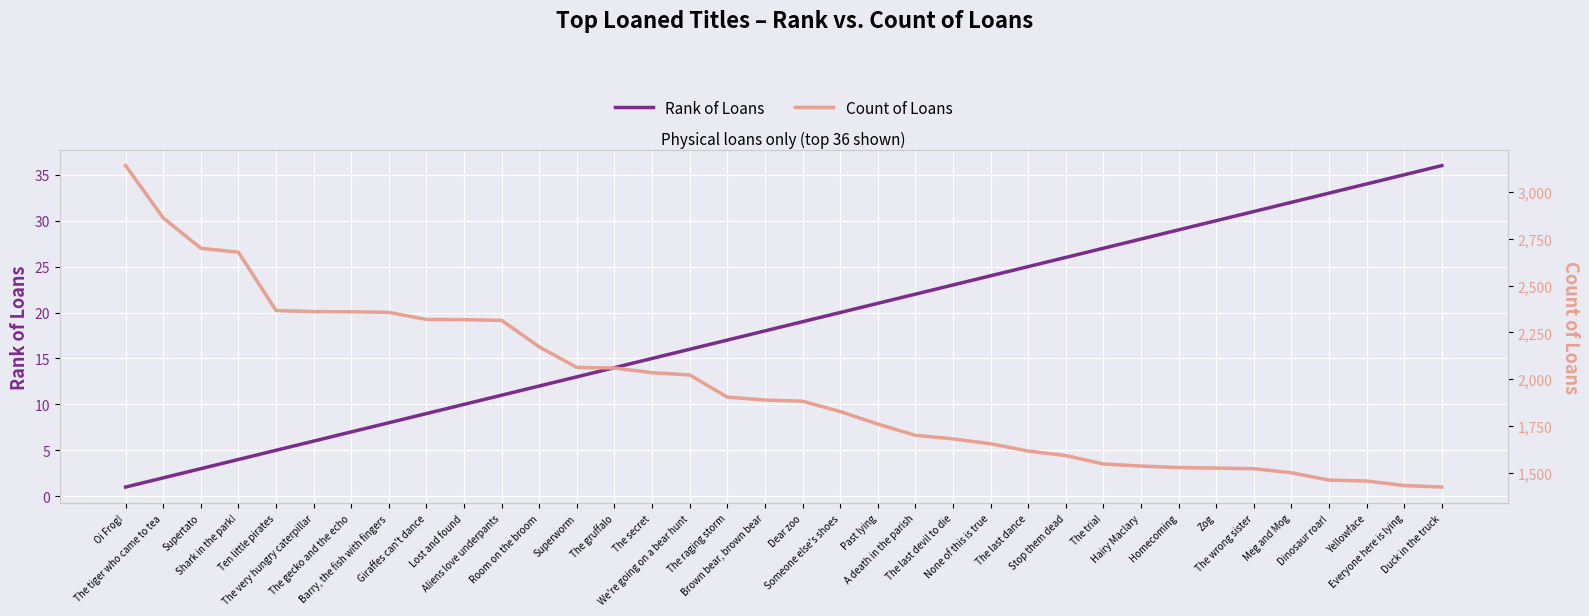

What is the highest value of the Rank of Loans series?

36